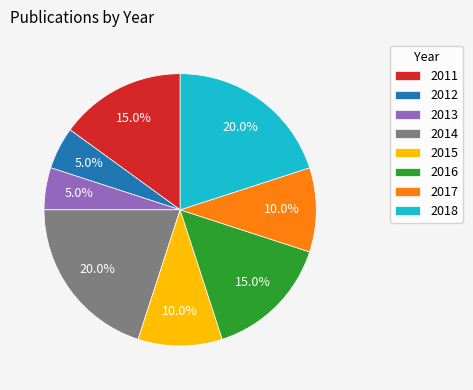

Is there a majority slice in this chart?

No